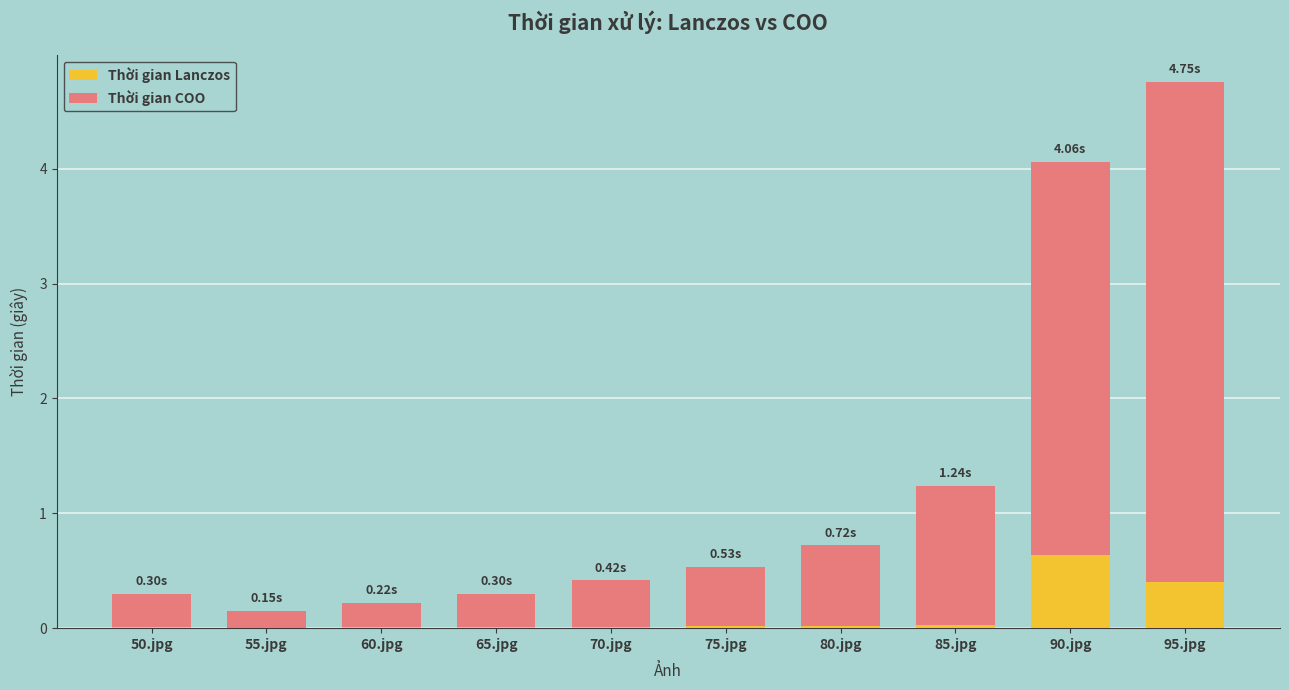

Are the bars horizontal?

No